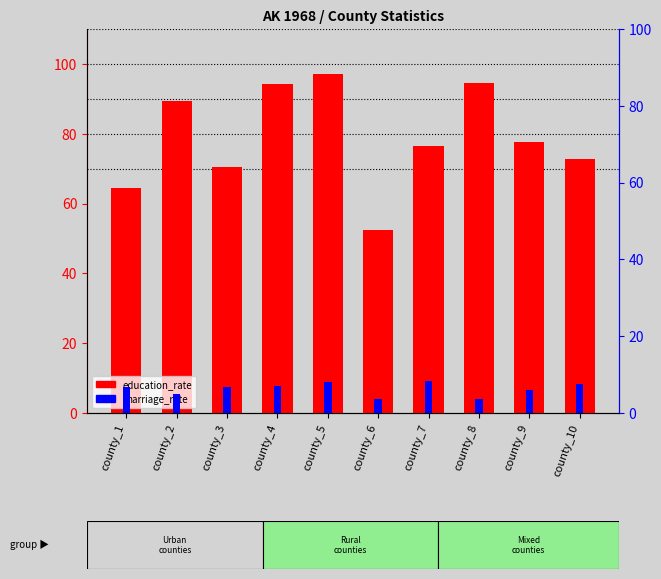

Rank the series by their average value, from highest to lowest.

education_rate, marriage_rate